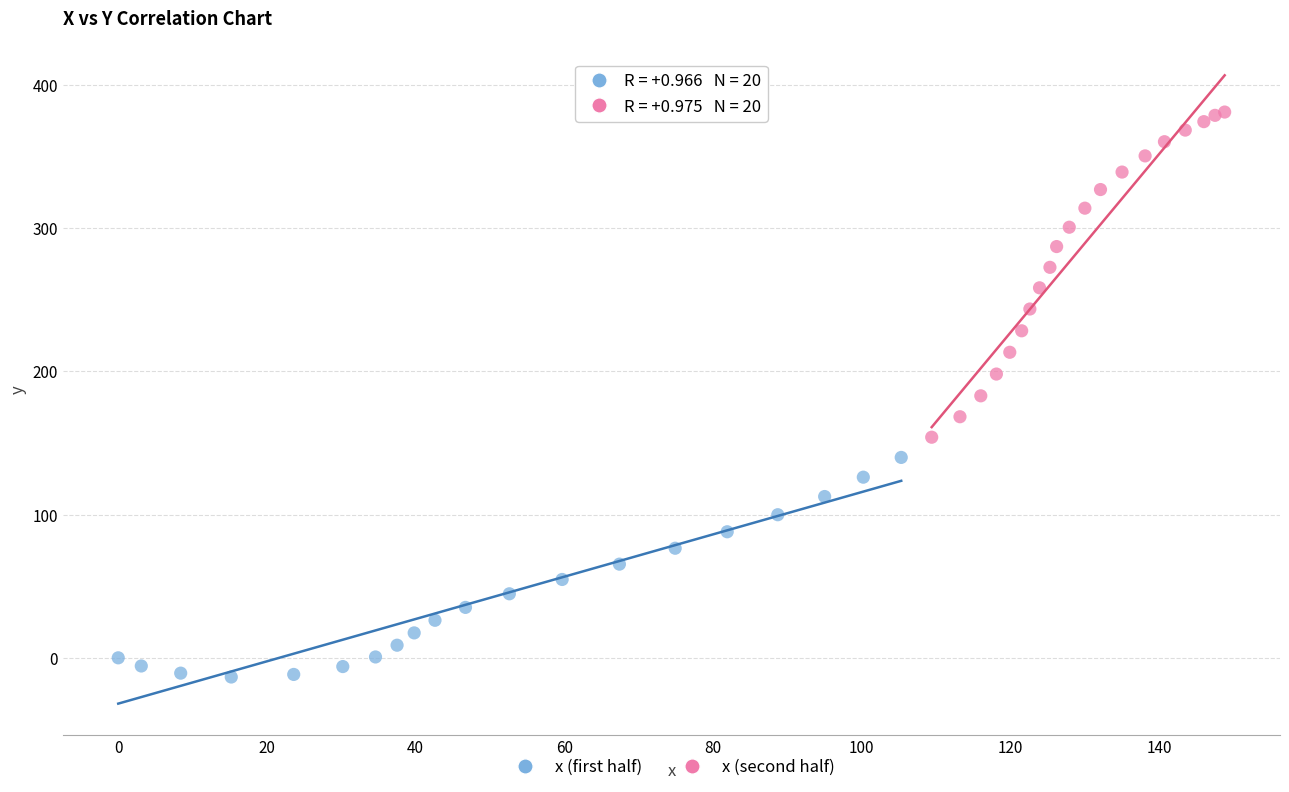

Which series reaches the minimum Y coordinate?

x (first half)